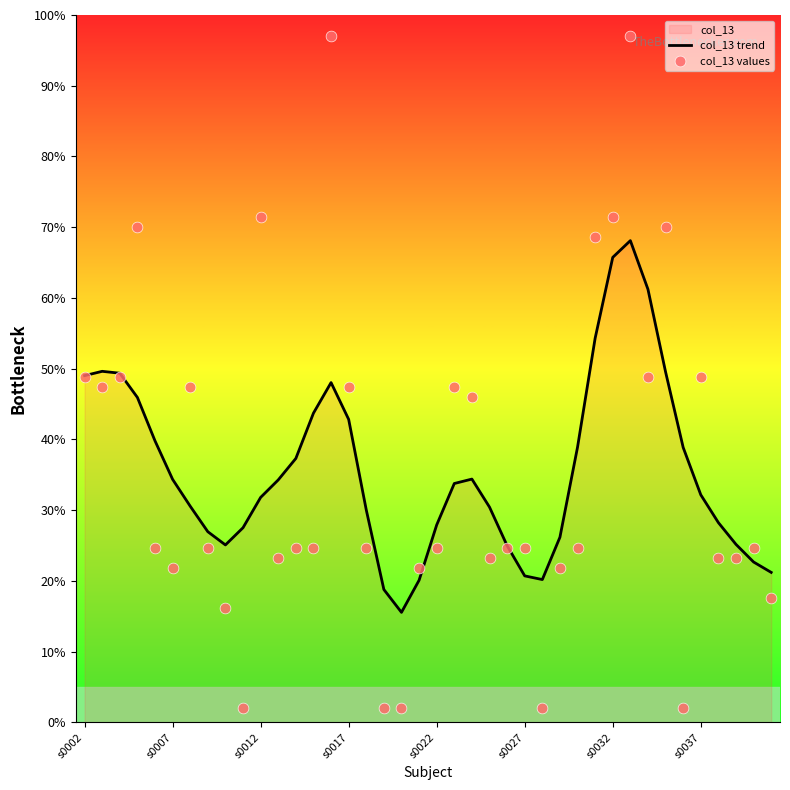

Which series contains the highest Y value?

col_13 values